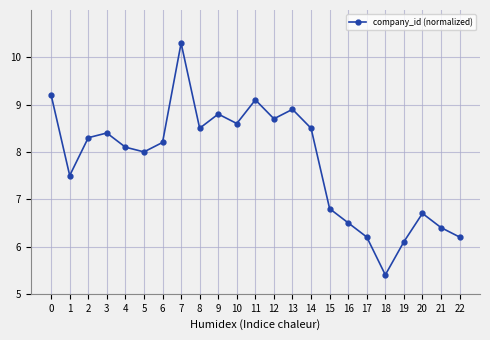

What is the sum of the values at 17 and 8?

14.7